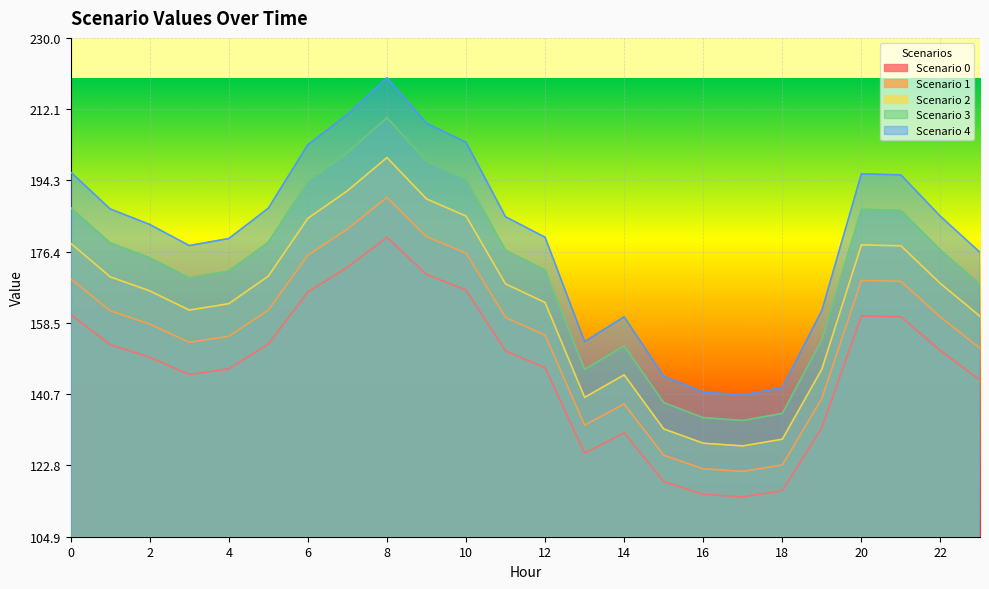

Between 2 and 9, which is larger?

9